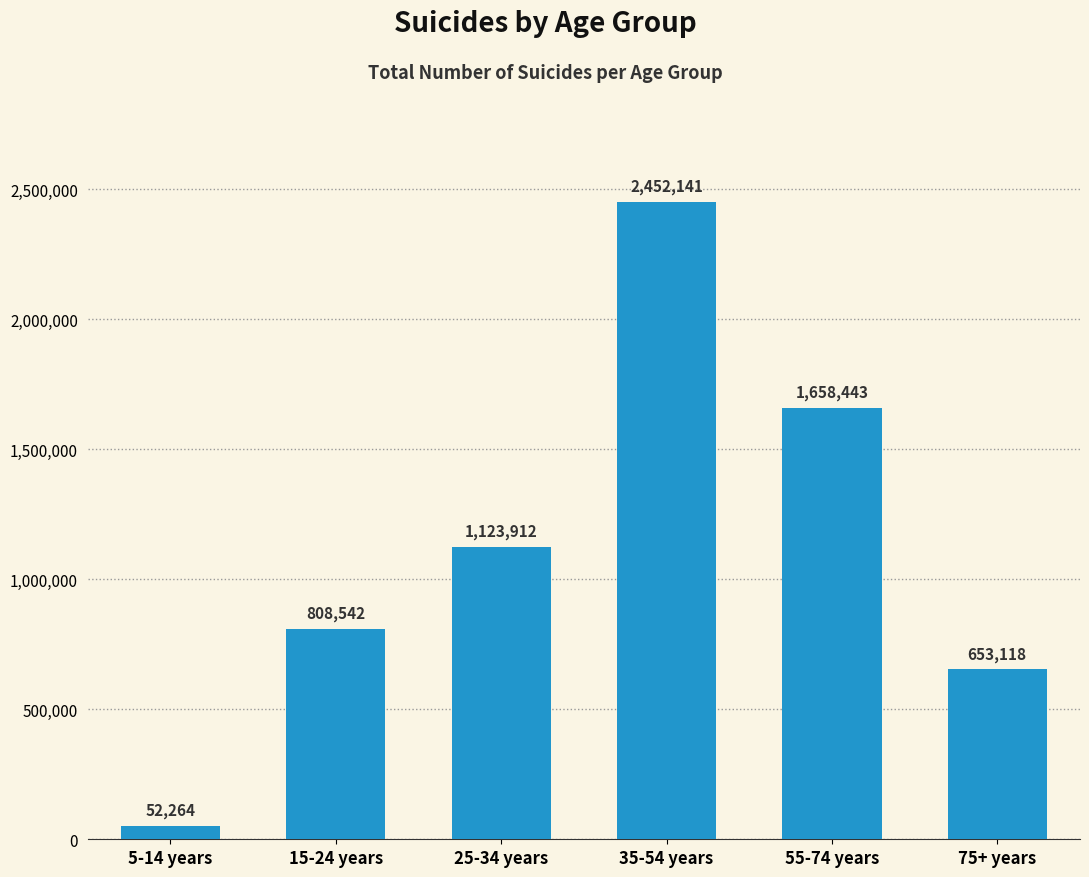

What is the difference between the maximum and second lowest values?

1799023